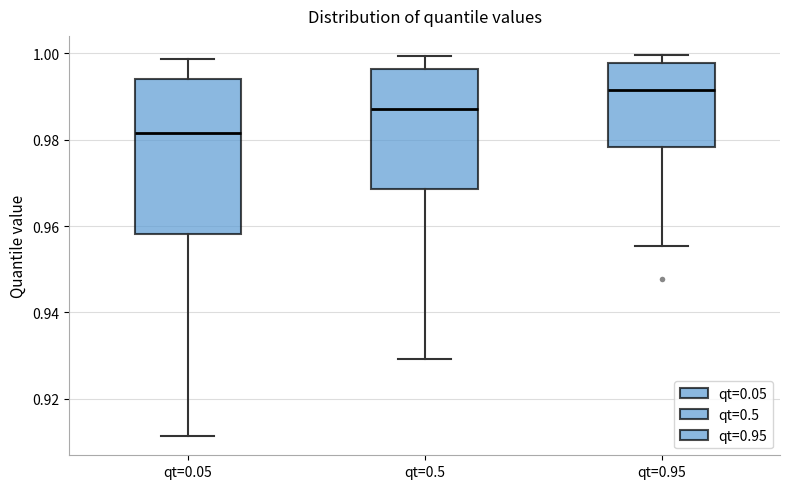

Reading left to right, read every box against the y-axis: the position of its median line, the range the box covers, and the ends of its whiskers. The values are not printed on the chart, so give them approximately, as read against the axis.

qt=0.05: median 0.982, box 0.958 to 0.994, whiskers 0.912 to 0.998
qt=0.5: median 0.988, box 0.968 to 0.996, whiskers 0.930 to 1.000
qt=0.95: median 0.992, box 0.978 to 0.998, whiskers 0.956 to 1.000